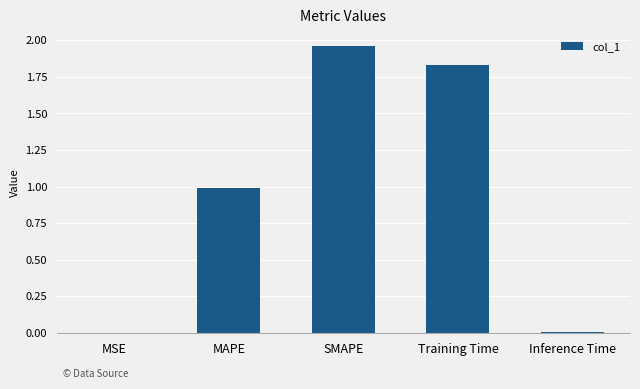

At which category does the chart reach its peak across all series?

SMAPE